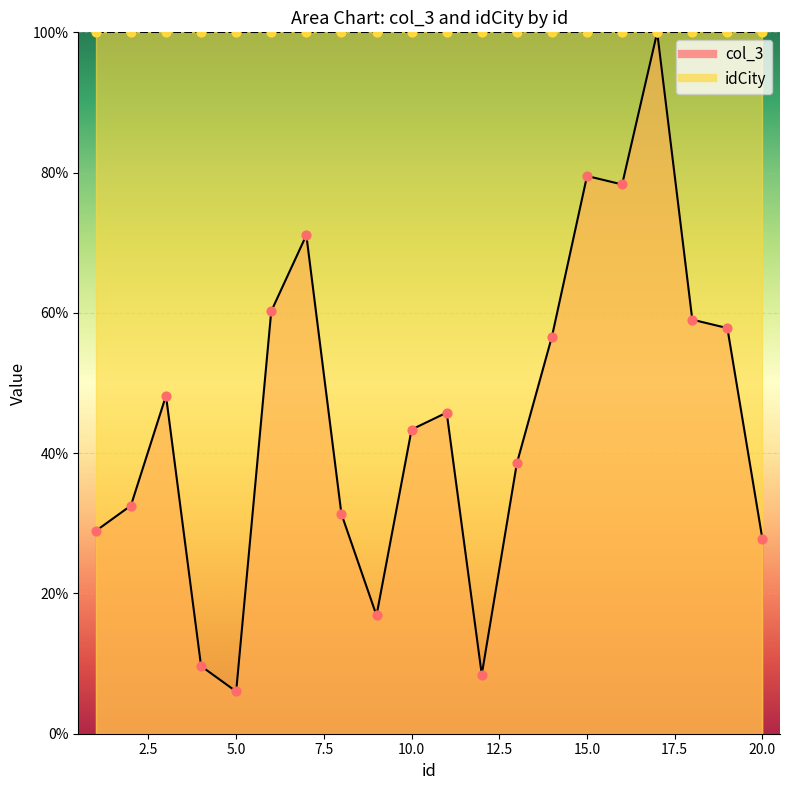

What is the change in value from 1 to 19?

+28.9